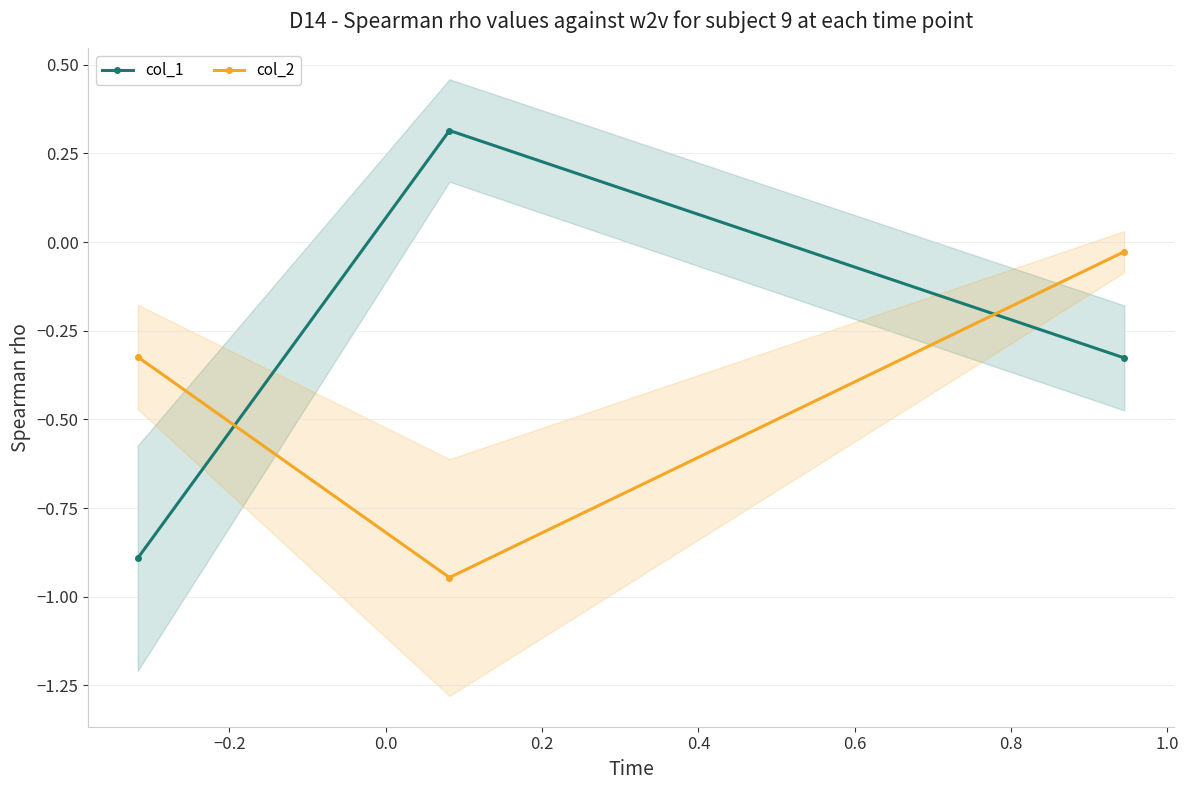

What is the spread (max minus min) of values at 0.0?

0.3